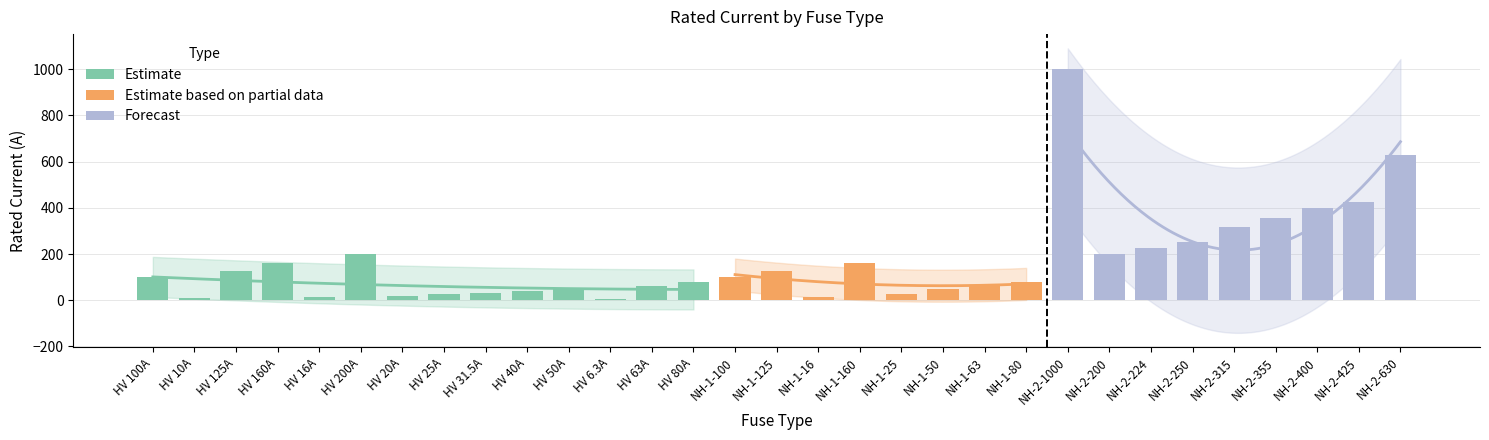

What is the greatest value displayed?

1000.0